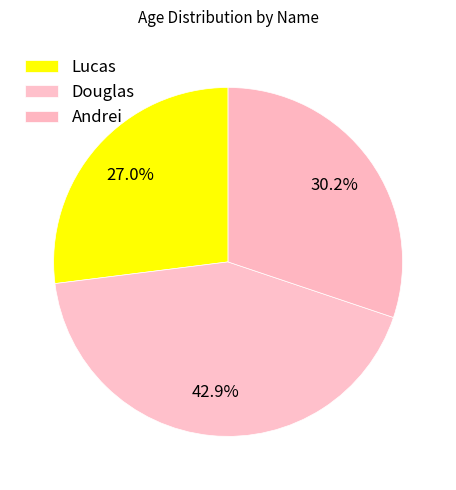

Is the sum of Douglas and Andrei greater than half?

Yes